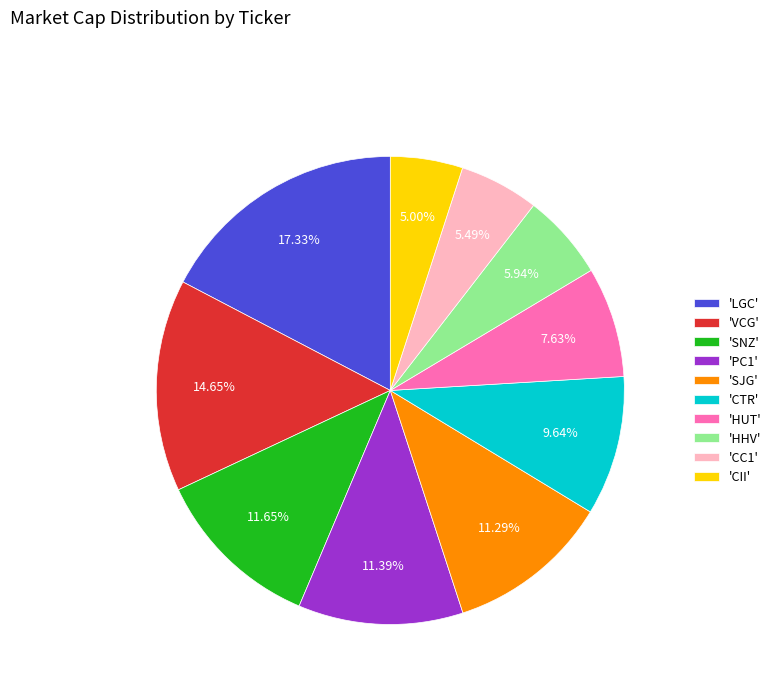

Combined, do 'LGC' and 'CII' account for over 50%?

No